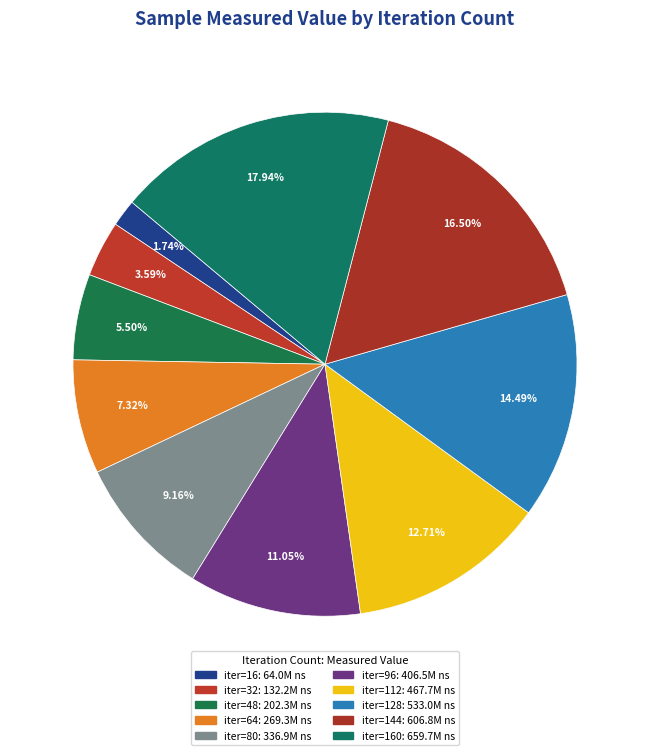

Rank the categories by value from lowest to highest.

16, 32, 48, 64, 80, 96, 112, 128, 144, 160